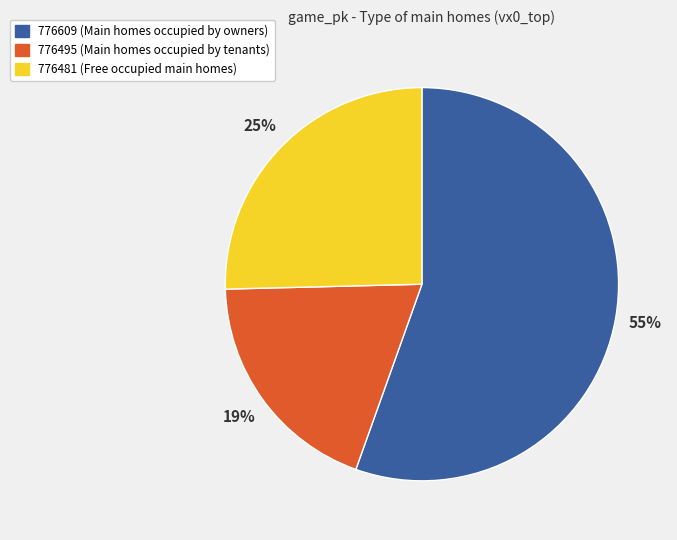

Is the sum of 776481 and 776609 greater than half?

Yes